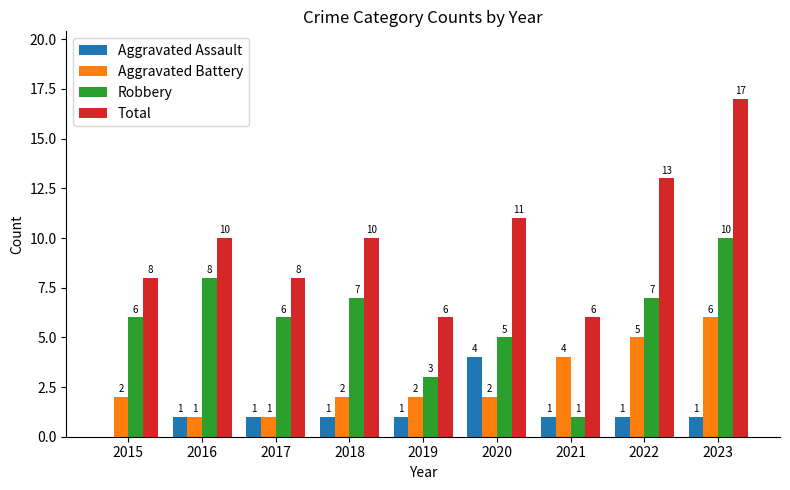

Between 2016 and 2019, which series saw the biggest shift?

Robbery